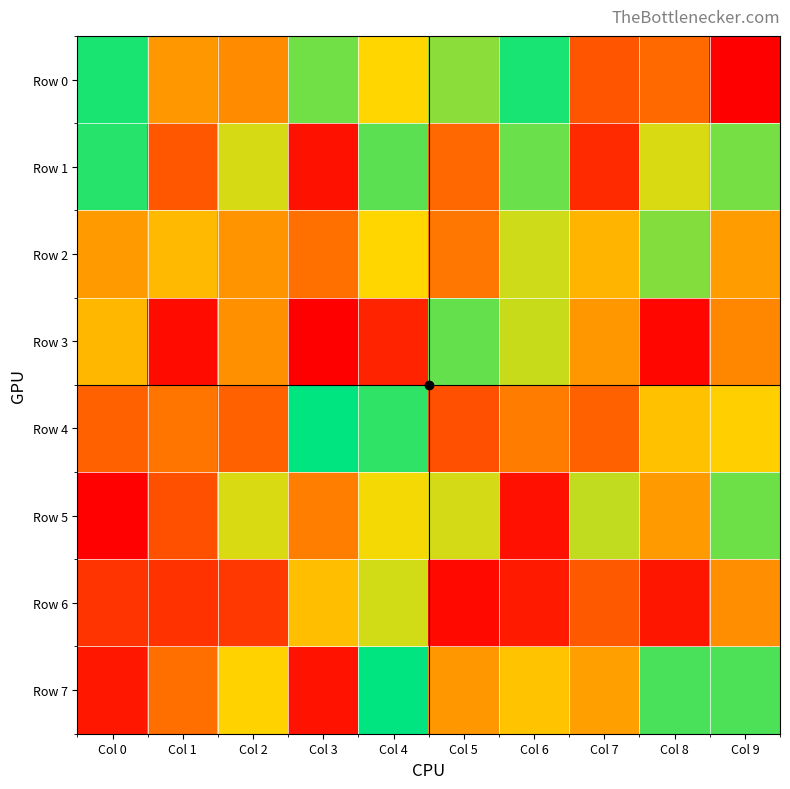

Reading left to right, list all the values displayed in this chart.

Row 0: Col 0=964973	Col 1=477923	Col 2=445992	Col 3=849841	Col 4=657948	Col 5=817211	Col 6=966181	Col 7=275933	Col 8=345150	Col 9=230
Row 1: Col 0=946540	Col 1=281258	Col 2=718879	Col 3=59080	Col 4=879687	Col 5=335959	Col 6=859117	Col 7=139247	Col 8=713551	Col 9=843887
Row 2: Col 0=489401	Col 1=576354	Col 2=467750	Col 3=363043	Col 4=659256	Col 5=381918	Col 6=728881	Col 7=564216	Col 8=826180	Col 9=489938
Row 3: Col 0=570015	Col 1=38121	Col 2=460034	Col 3=3573	Col 4=118628	Col 5=866683	Col 6=738834	Col 7=477797	Col 8=22210	Col 9=429976
Row 4: Col 0=316867	Col 1=377670	Col 2=315597	Col 3=998783	Col 4=934878	Col 5=259053	Col 6=396970	Col 7=314411	Col 8=598492	Col 9=638746
Row 5: Col 0=5587	Col 1=265192	Col 2=712415	Col 3=404014	Col 4=679468	Col 5=720096	Col 6=55649	Col 7=745944	Col 8=485487	Col 9=855828
Row 6: Col 0=171687	Col 1=167339	Col 2=183014	Col 3=587899	Col 4=724733	Col 5=31690	Col 6=87954	Col 7=293906	Col 8=73010	Col 9=449257
Row 7: Col 0=76414	Col 1=359273	Col 2=648208	Col 3=61981	Col 4=996981	Col 5=477267	Col 6=604052	Col 7=498202	Col 8=900766	Col 9=895720